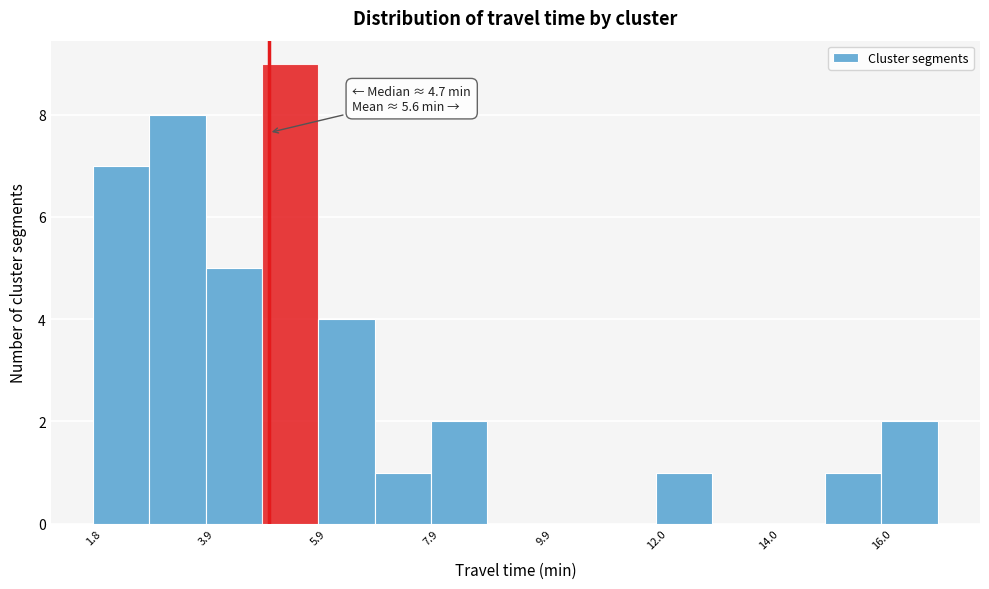

Read against the x-axis, roughly where is the centre of the tallest bar?

5.5